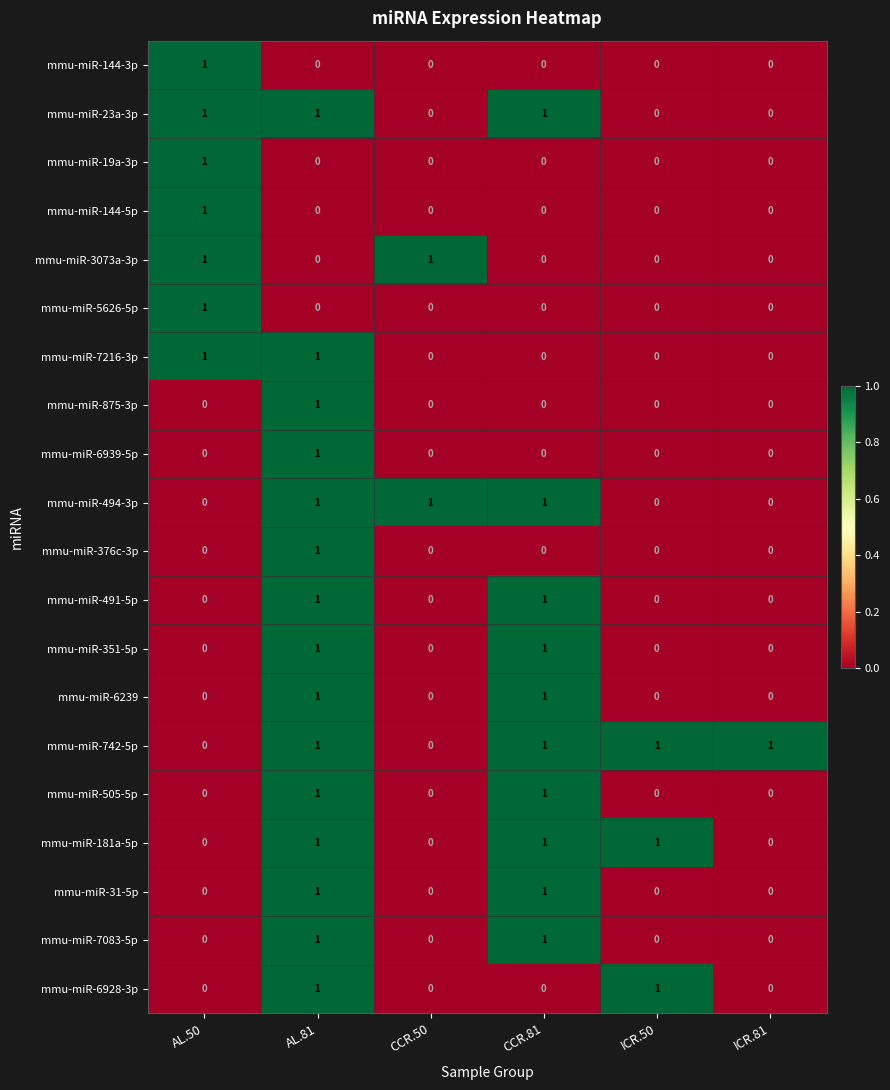

The value of mmu-miR-7083-5p at CCR.50 is 0. True or false?

True